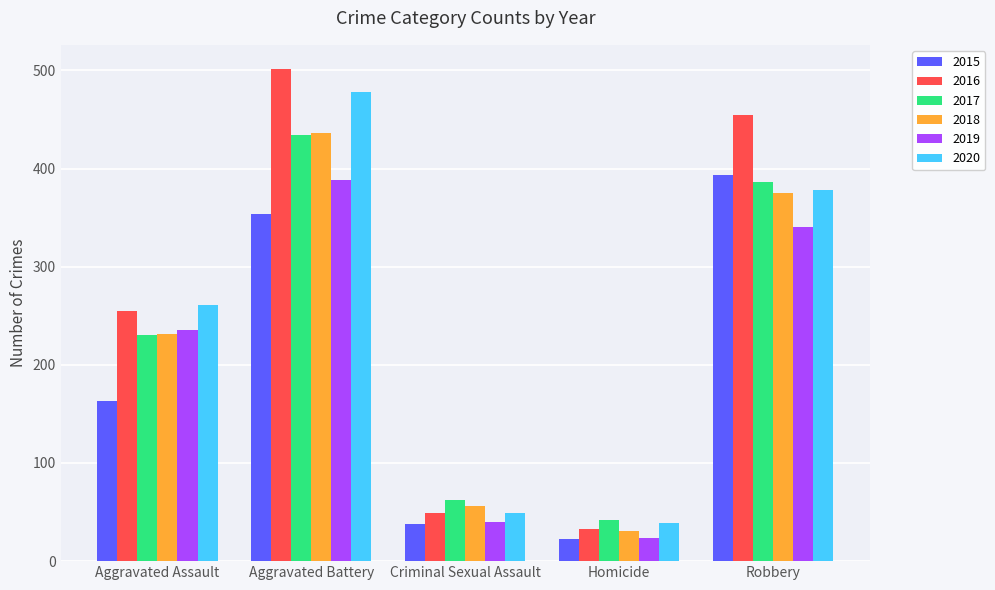

True or false: 2019 has a value of 24 at Homicide.

True